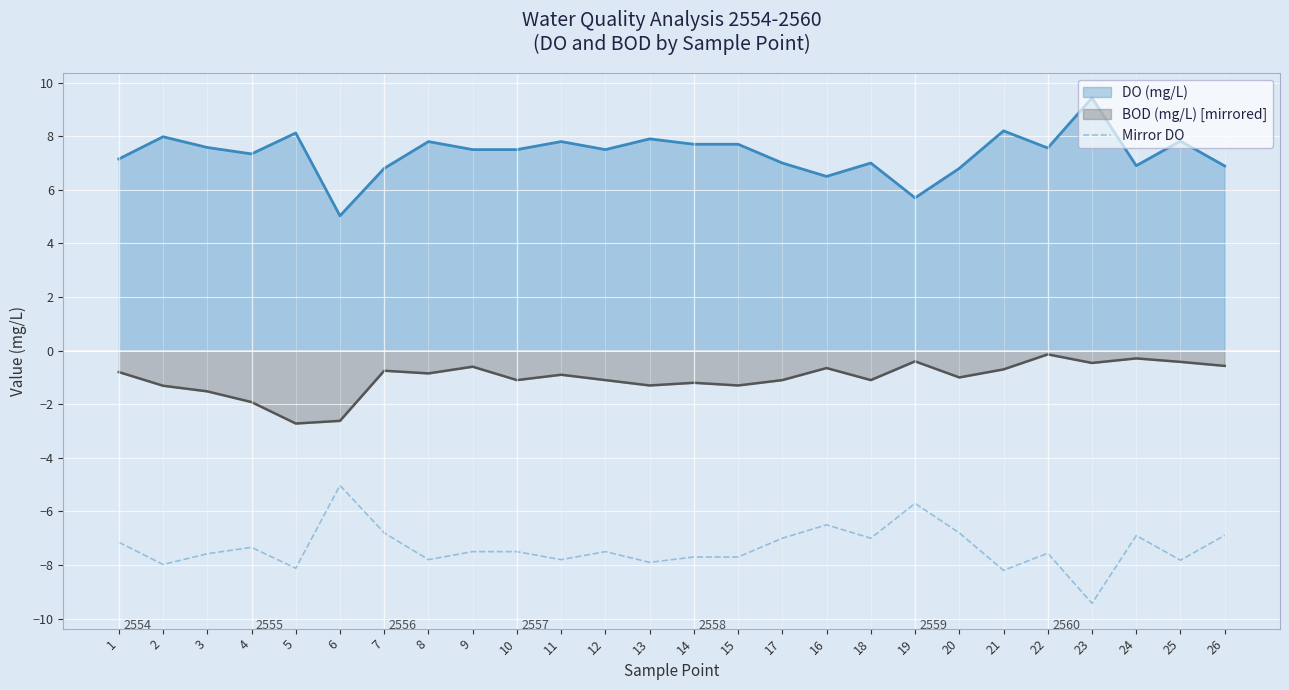

Is it true that the value at 8 is -13.4?

False